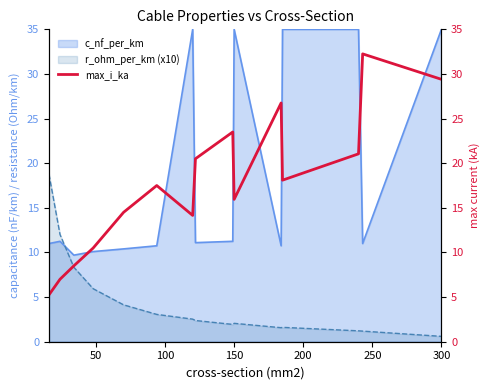

How many categories are shown in the chart?

15